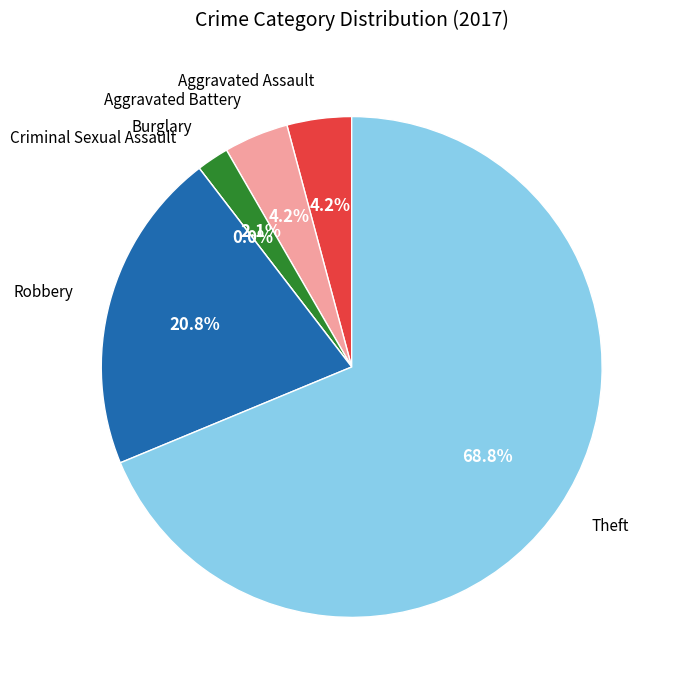

To the nearest percent, what is the difference between the largest and smallest slice percentages?

69%